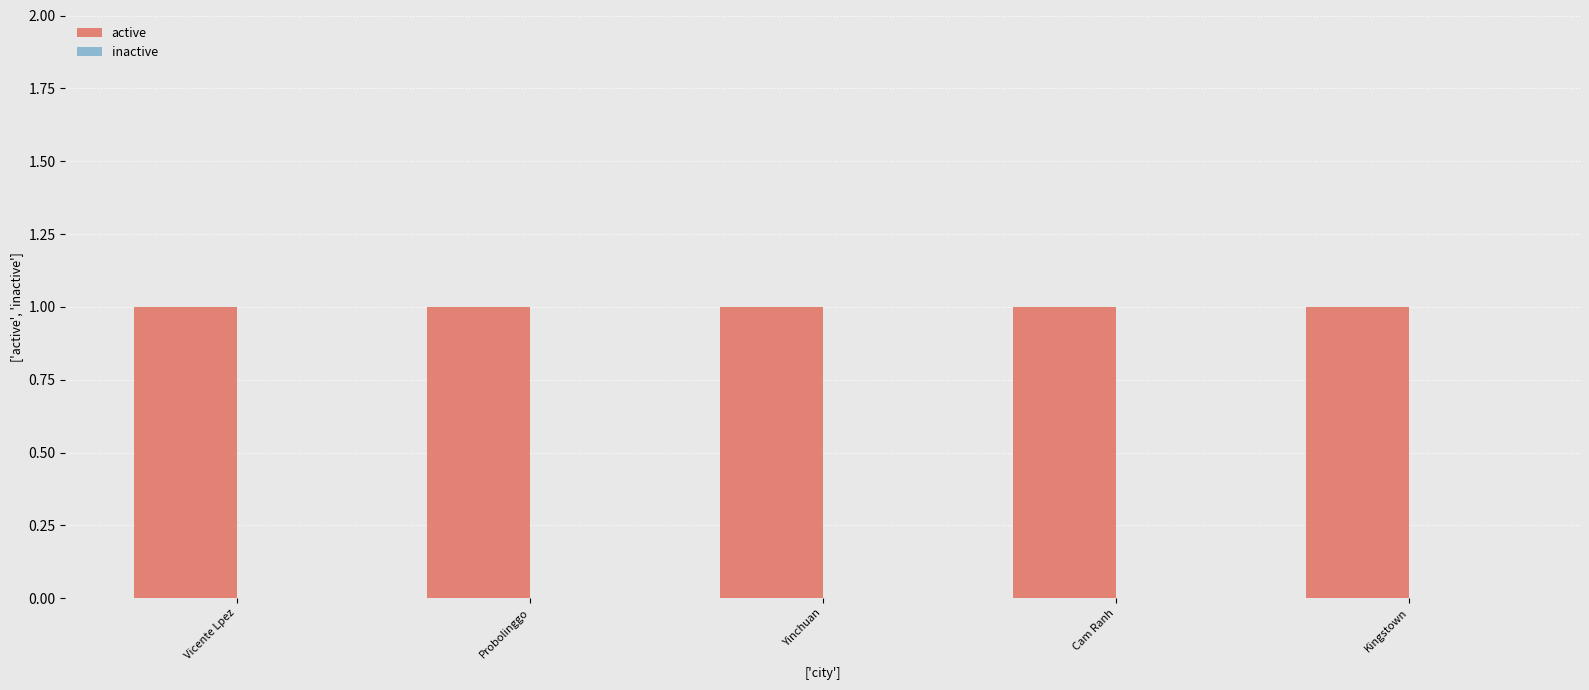

At how many categories does at least one series exceed 0?

5